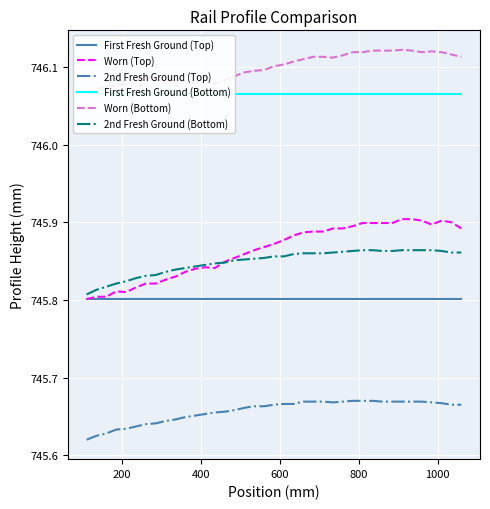

True or false: 2nd Fresh Ground (Top) and Worn (Top) cross at least once.

False